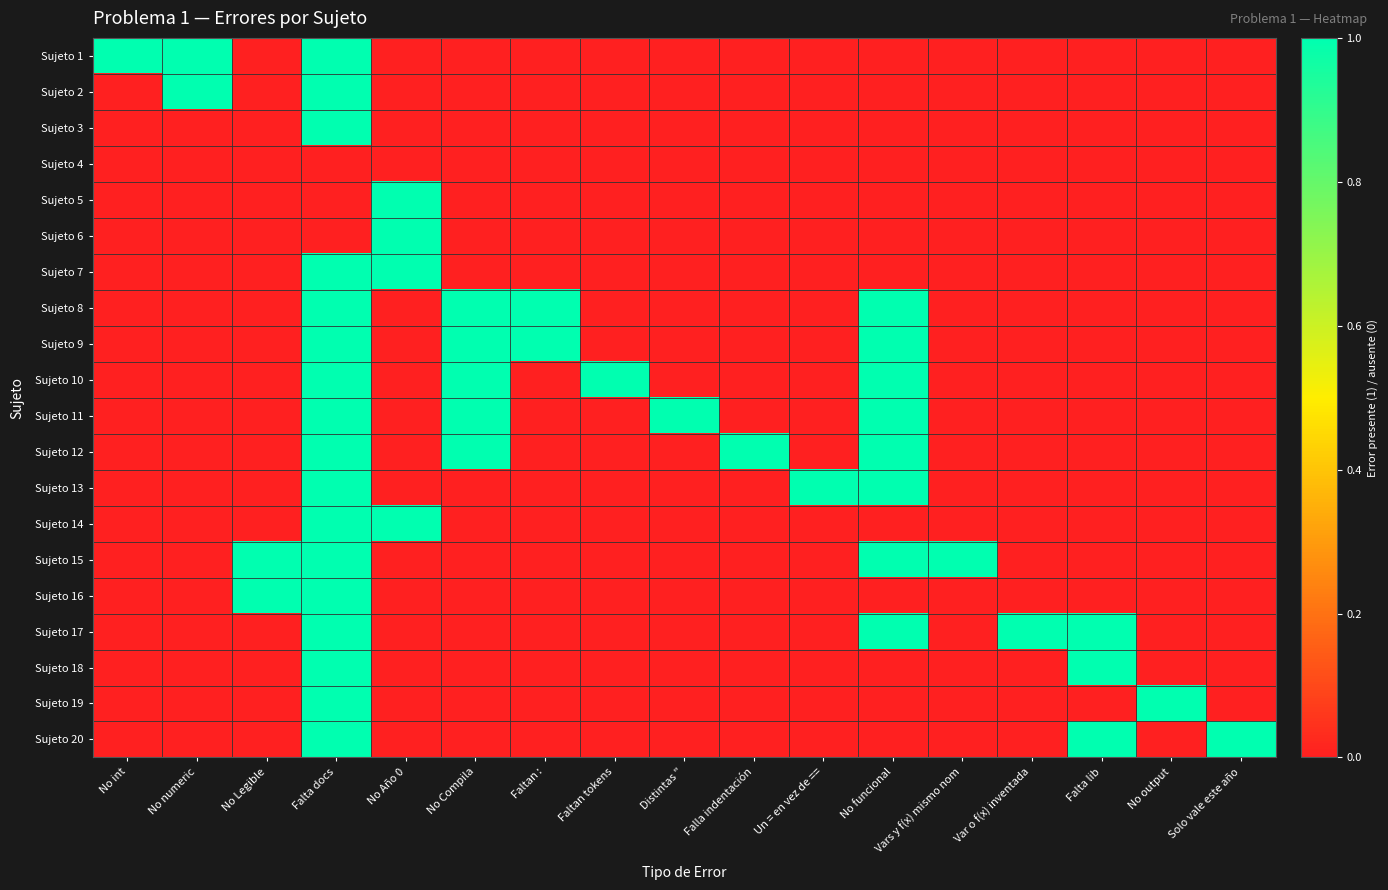

How many data points does each series have?

17